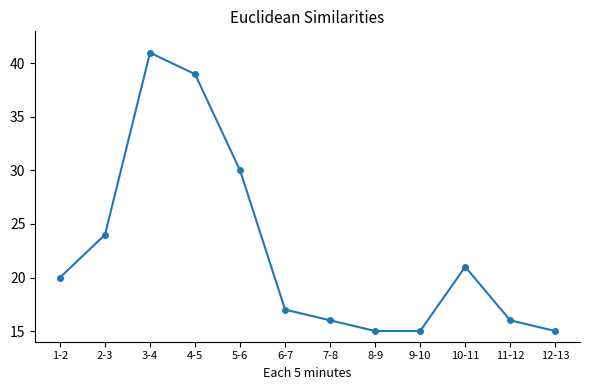

What is the label of the 1st point from the right?

12-13